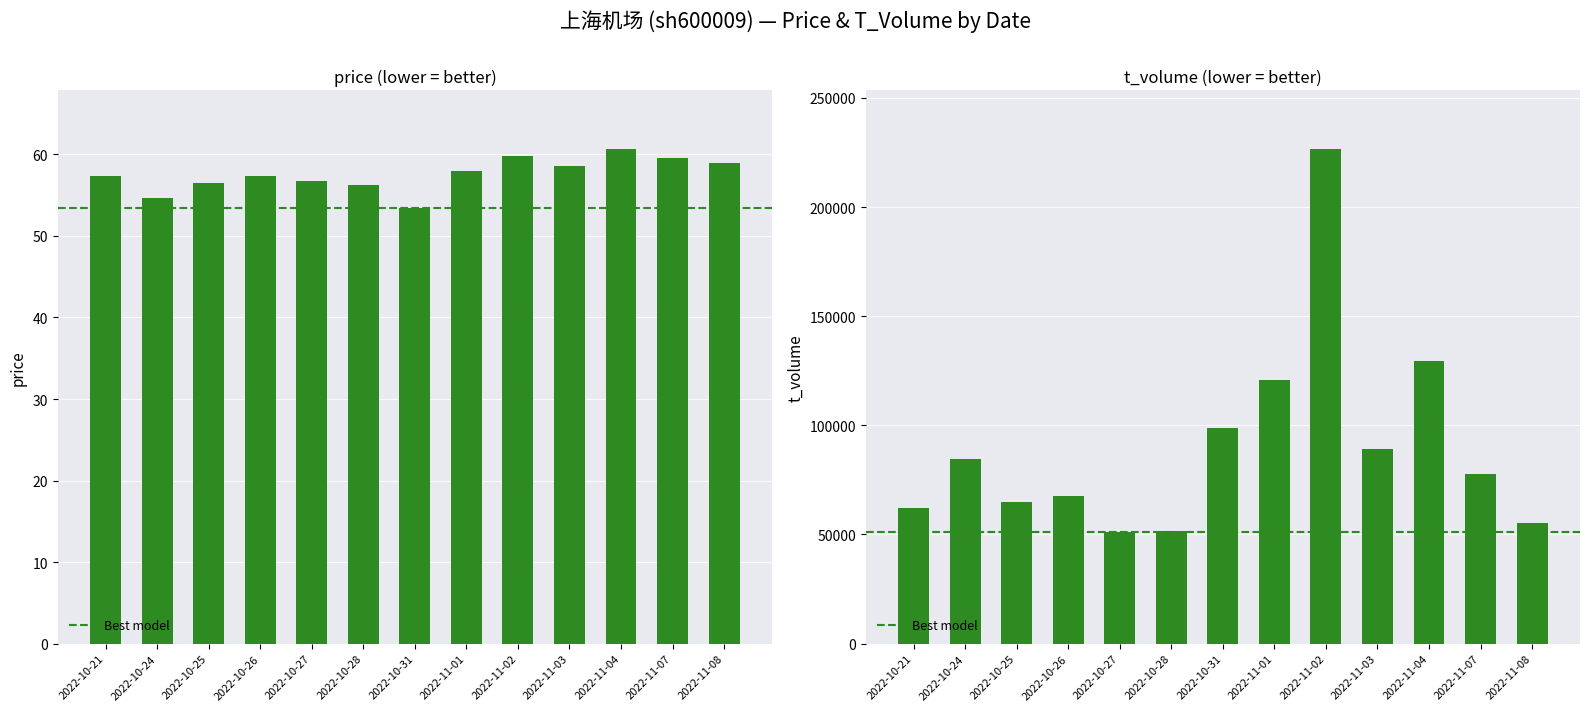

How many distinct data groups are displayed?

2